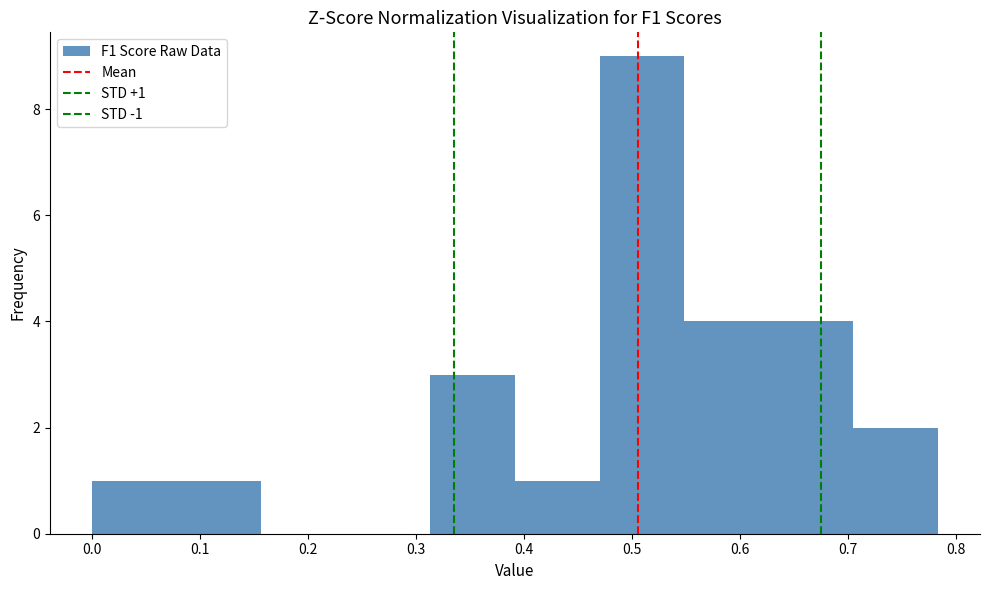

Which range on the x-axis has the tallest bar?

0.47 to 0.55